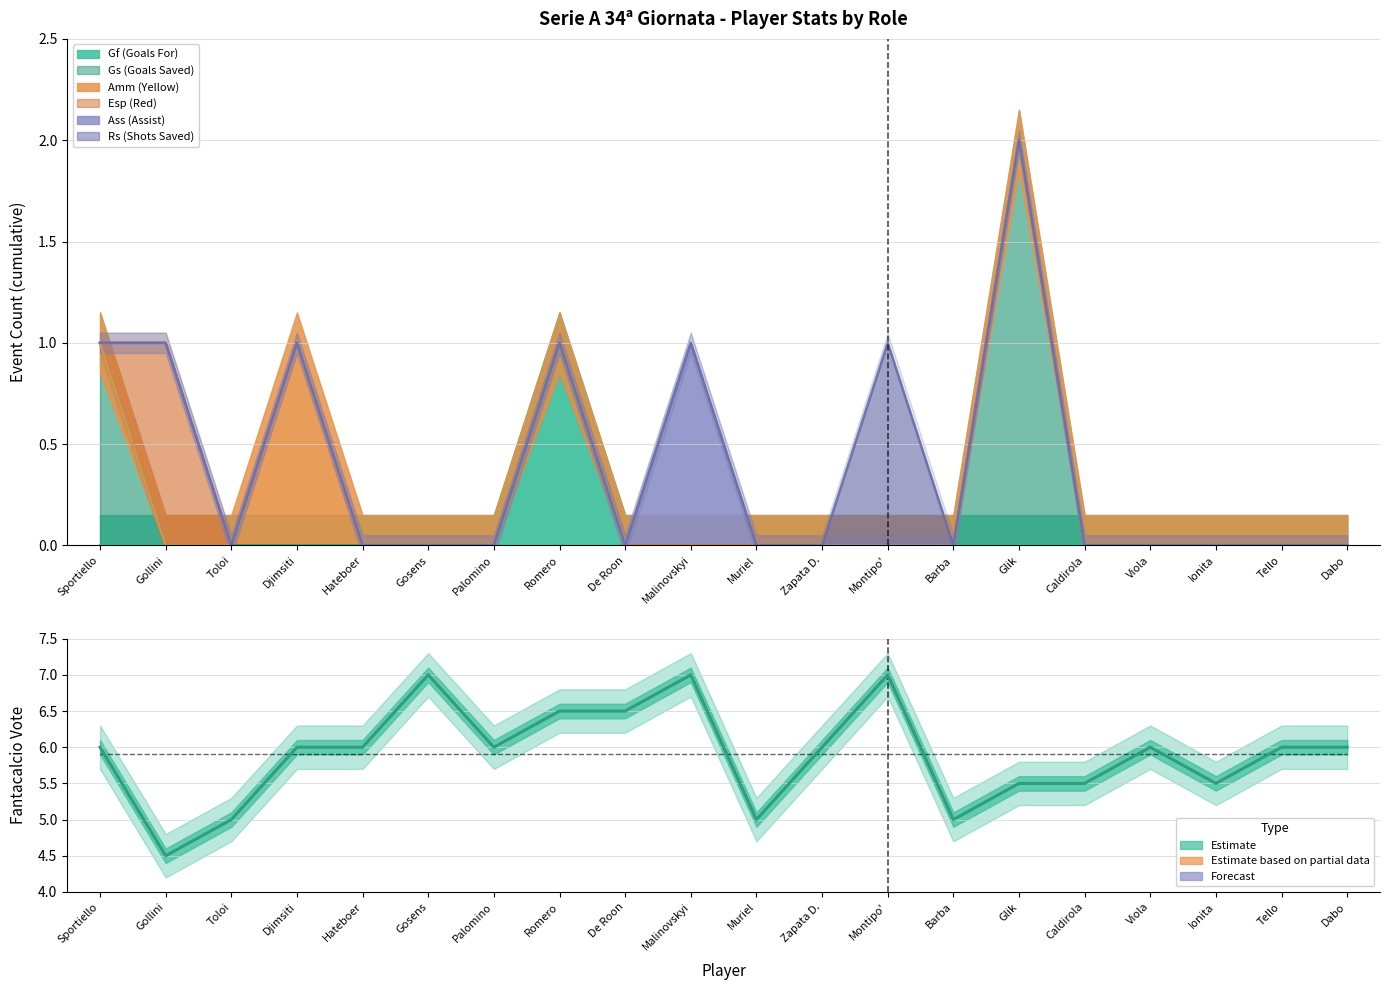

Which has a higher value, Caldirola or Palomino?

Palomino